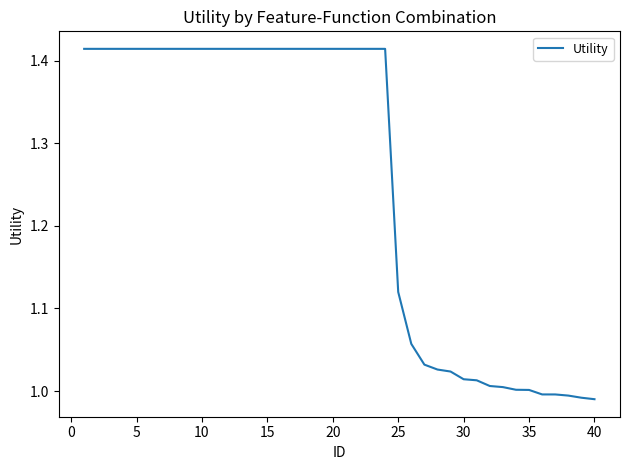

What is the difference between the maximum and minimum values?

0.4